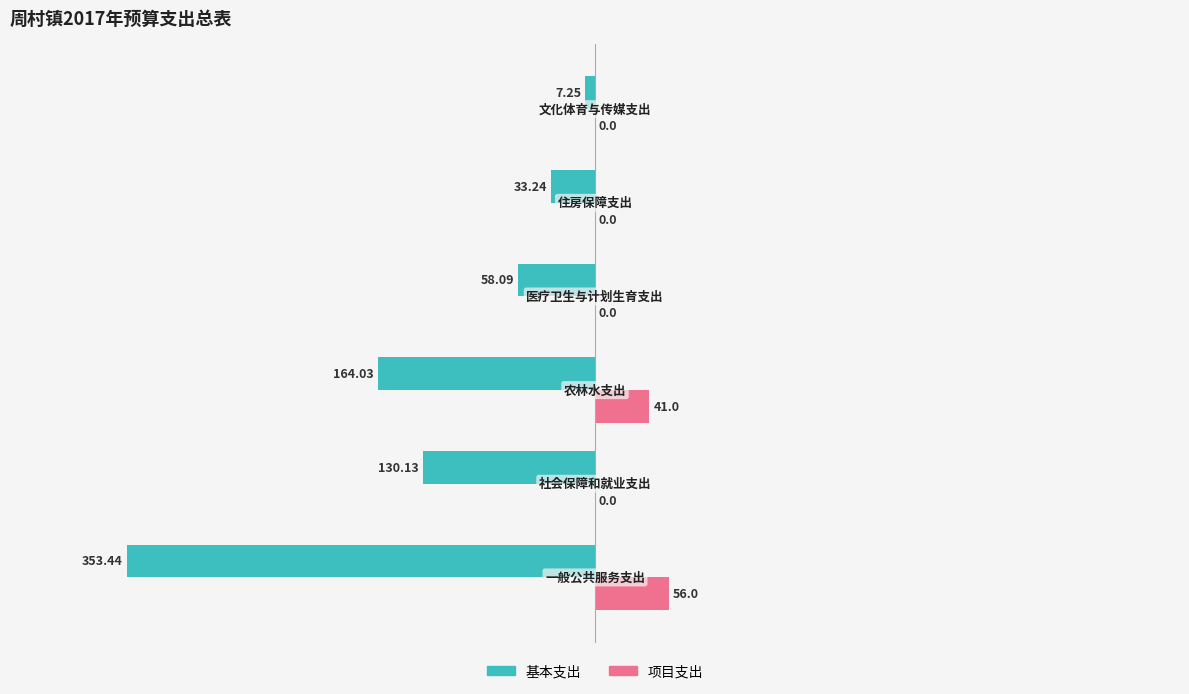

Reading left to right, transcribe all the data shown in this chart.

基本支出: -353.4	-130.1	-164.0	-58.1	-33.2	-7.2
项目支出: 56.0	0.0	41.0	0.0	0.0	0.0